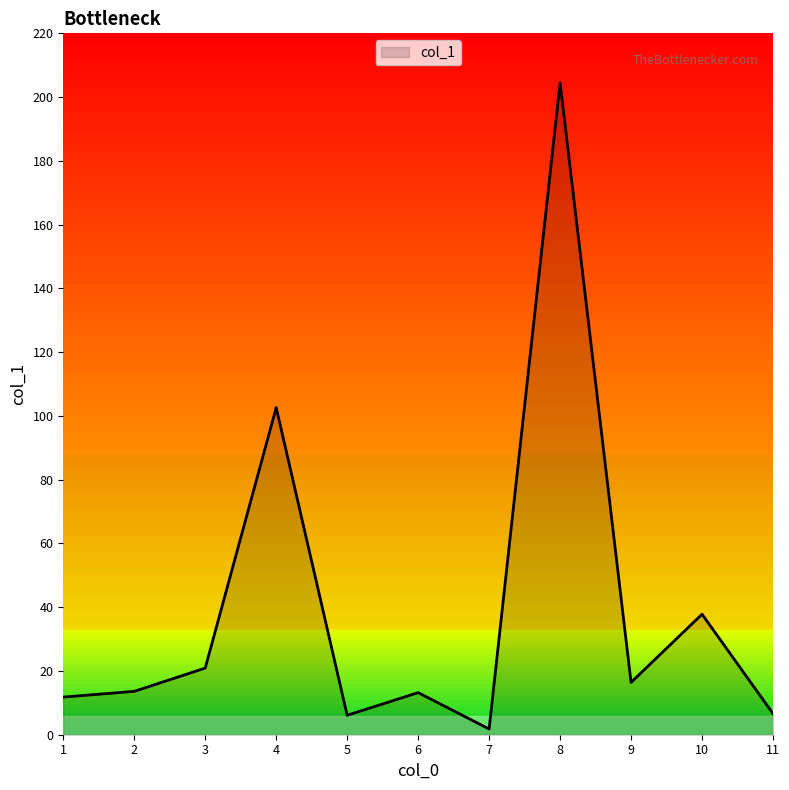

At which category does the chart reach its peak across all series?

8